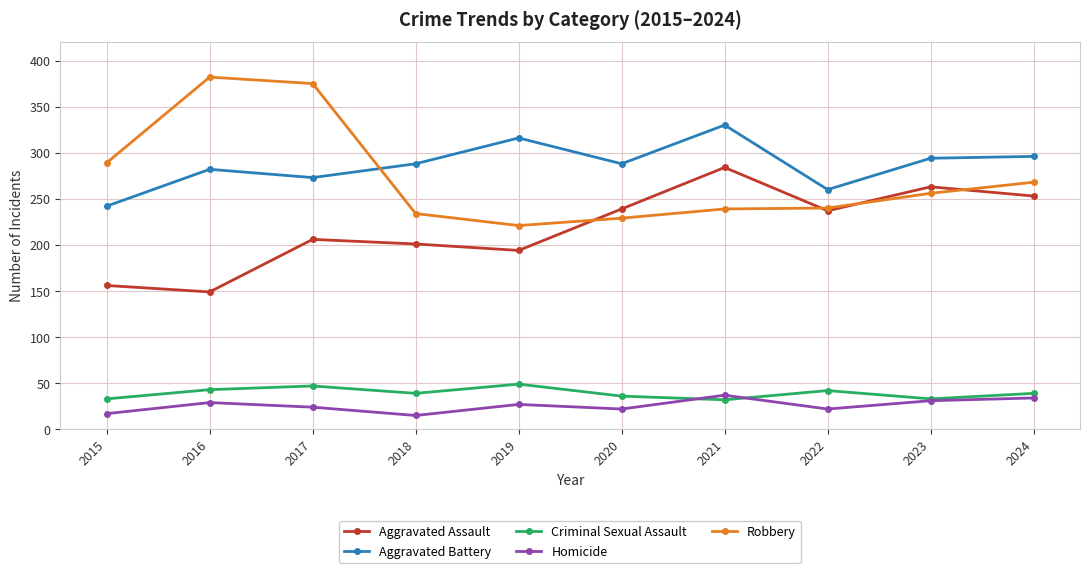

At which label is Aggravated Assault closest to 216?

2017